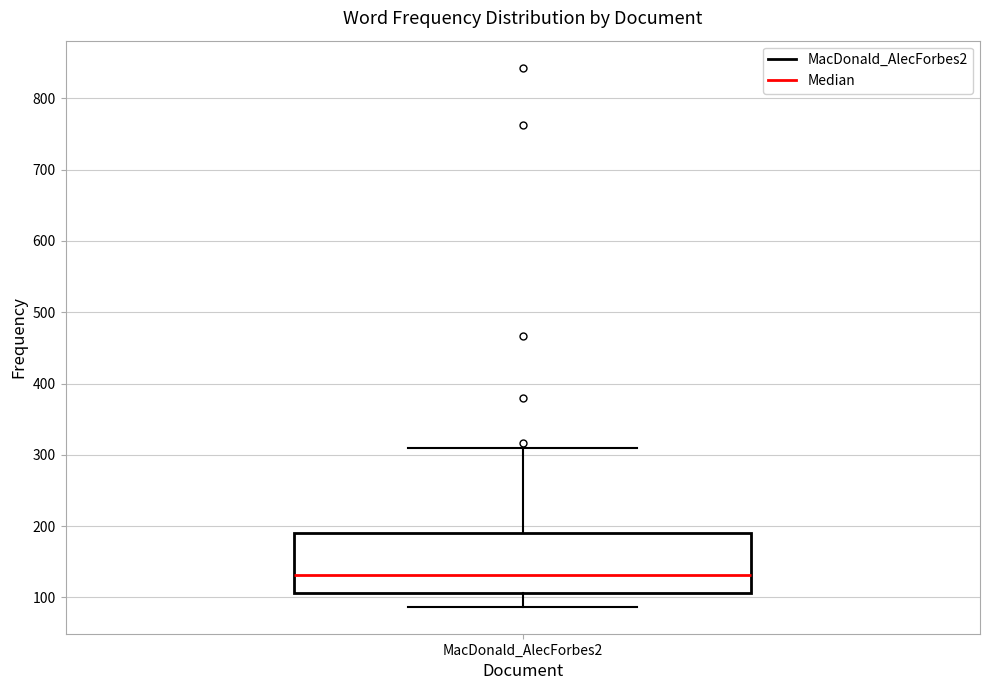

Transcribe this box plot: give where the median line is, the range the box spans, and where the two whiskers end, as read against the y-axis. The values are not printed on the chart, so give them approximately, as read against the axis.

median 130, box 110 to 190, whiskers 90 to 310